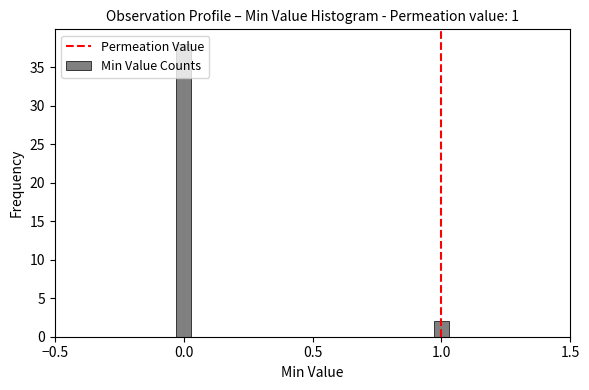

What is the approximate value at 0.0, to the nearest 10?

40